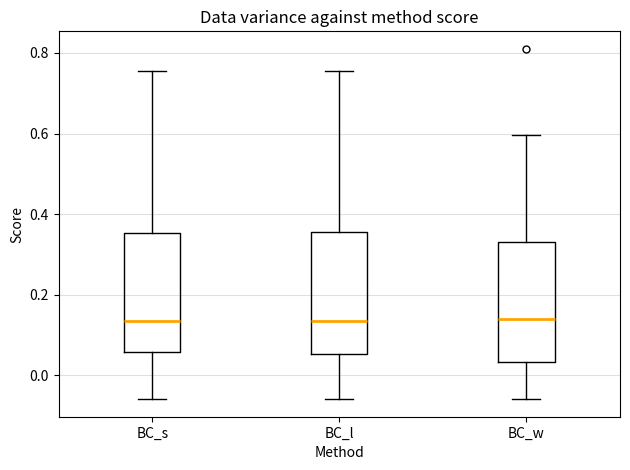

Where does the lower whisker of the box for BC_l end on the y-axis? The values are not printed on the chart, so give them approximately, as read against the axis.

-0.06